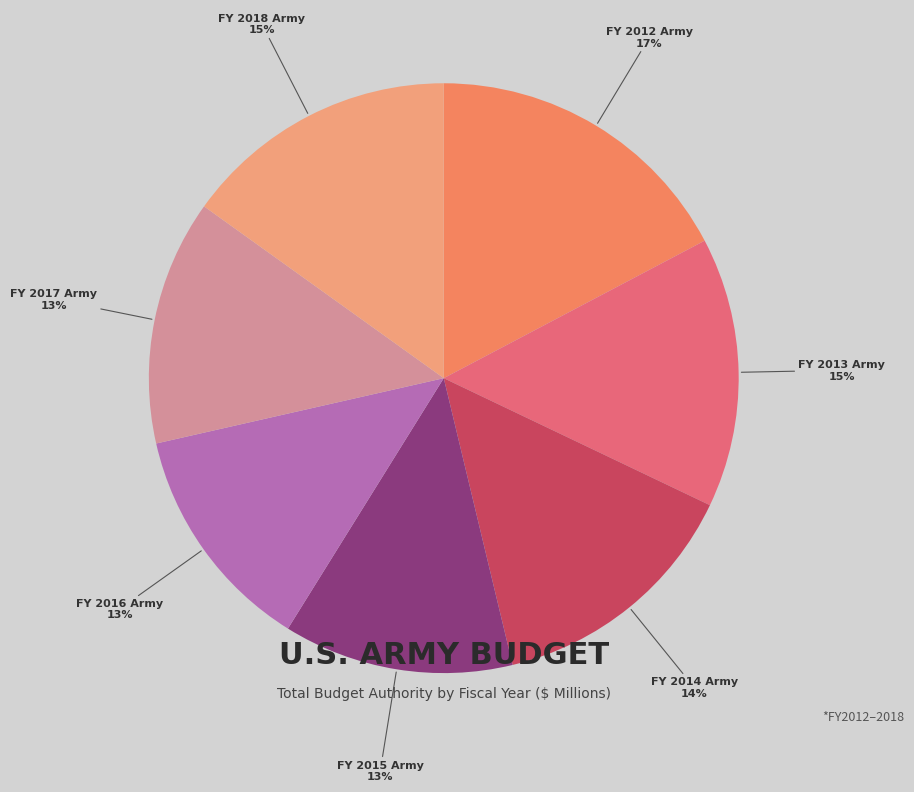

Between FY 2012 Army and FY 2018 Army, which is larger?

FY 2012 Army